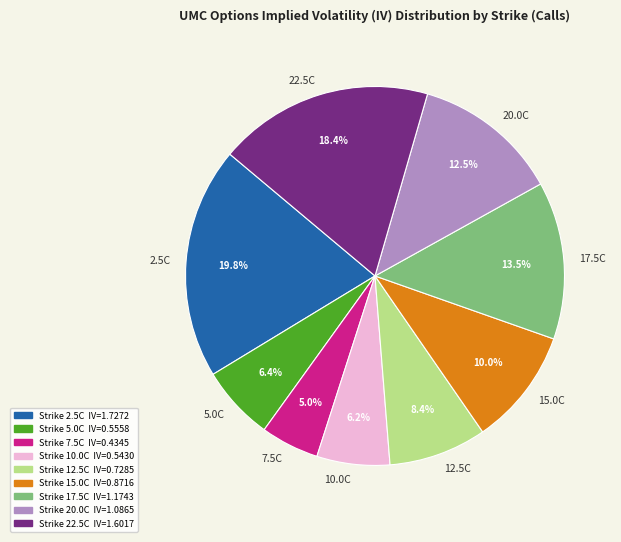

What is the smallest slice in the pie chart?

7.5C